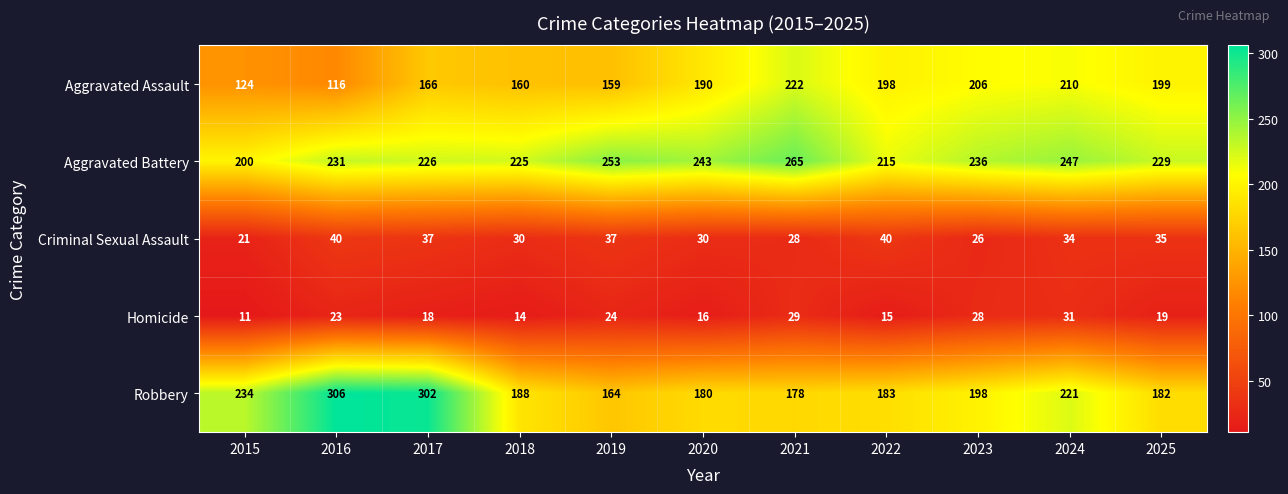

Rank the series at 2015 from lowest to highest value.

Homicide, Criminal Sexual Assault, Aggravated Assault, Aggravated Battery, Robbery